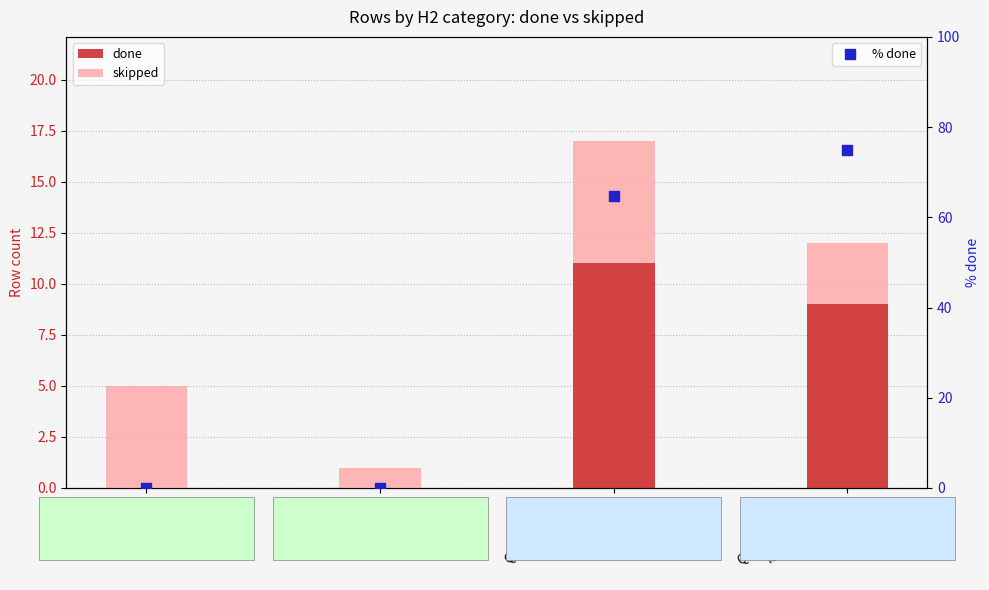

What is the maximum value shown in the chart?

75.0